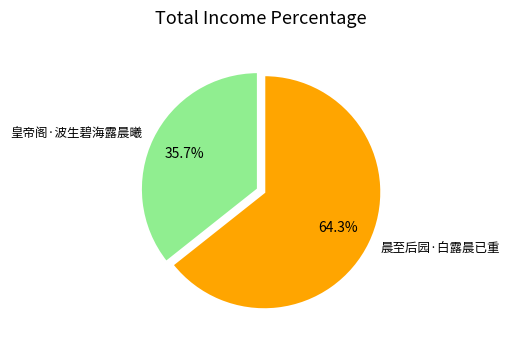

Which slice is the largest?

晨至后园·白露晨已重